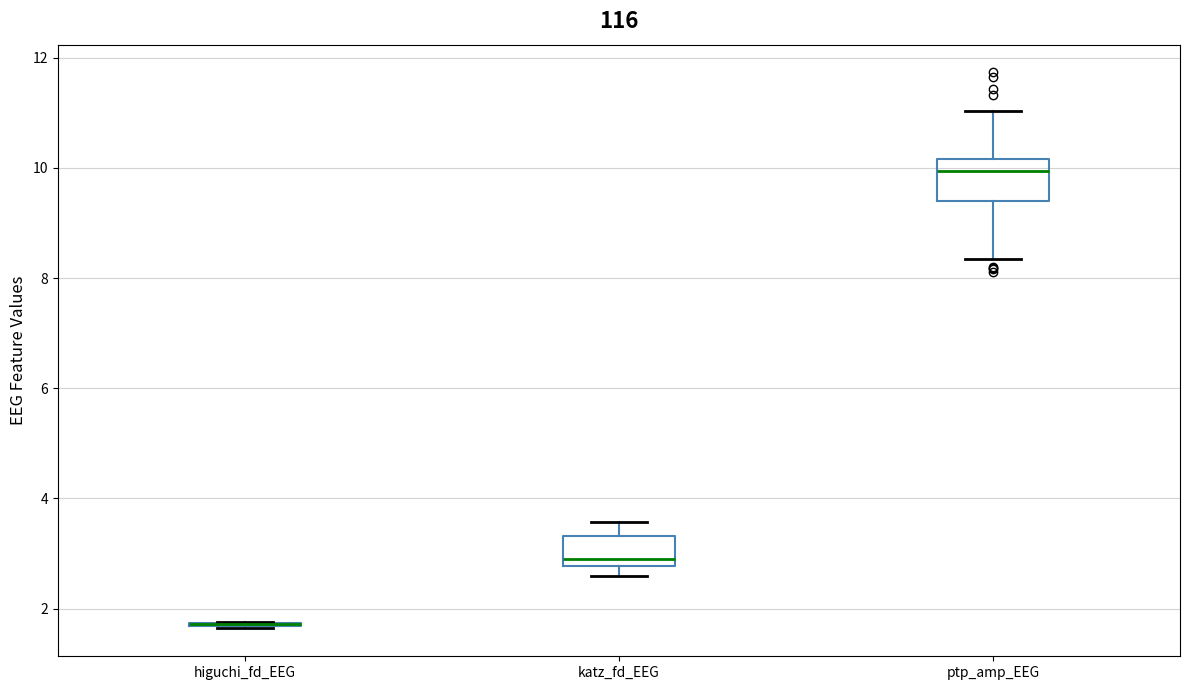

Comparing the boxes themselves (not the whiskers), which one is the tallest?

ptp_amp_EEG